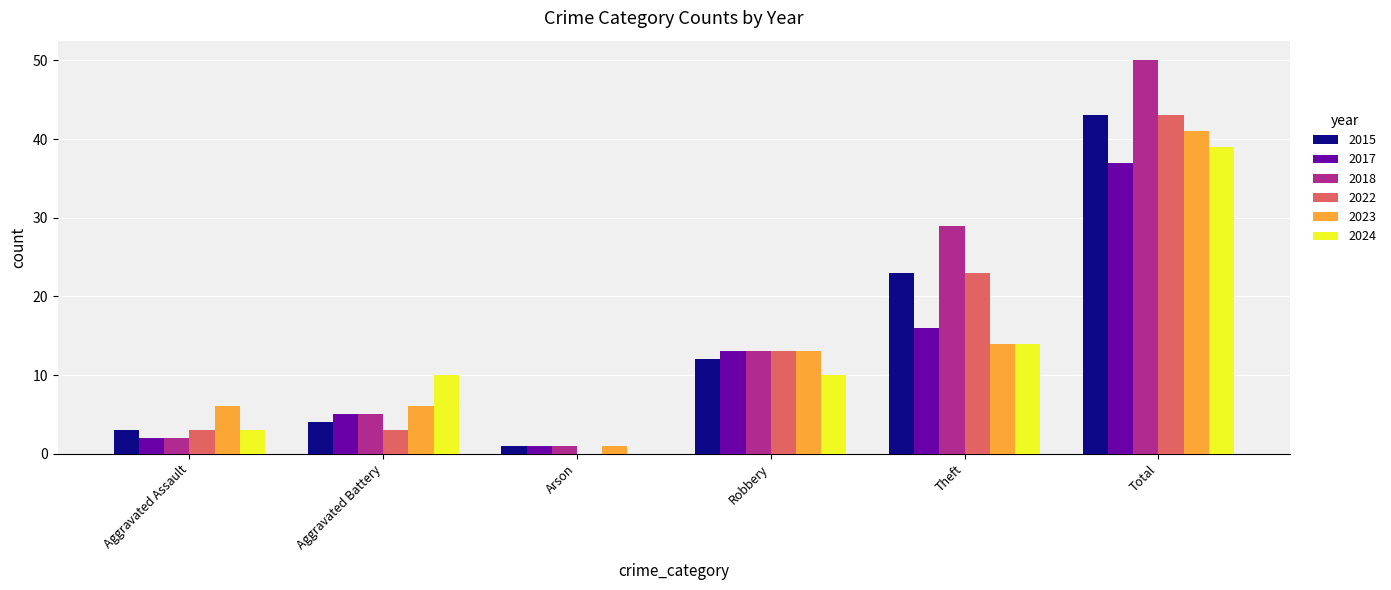

True or false: 2018 has a value of 1 at Arson.

True